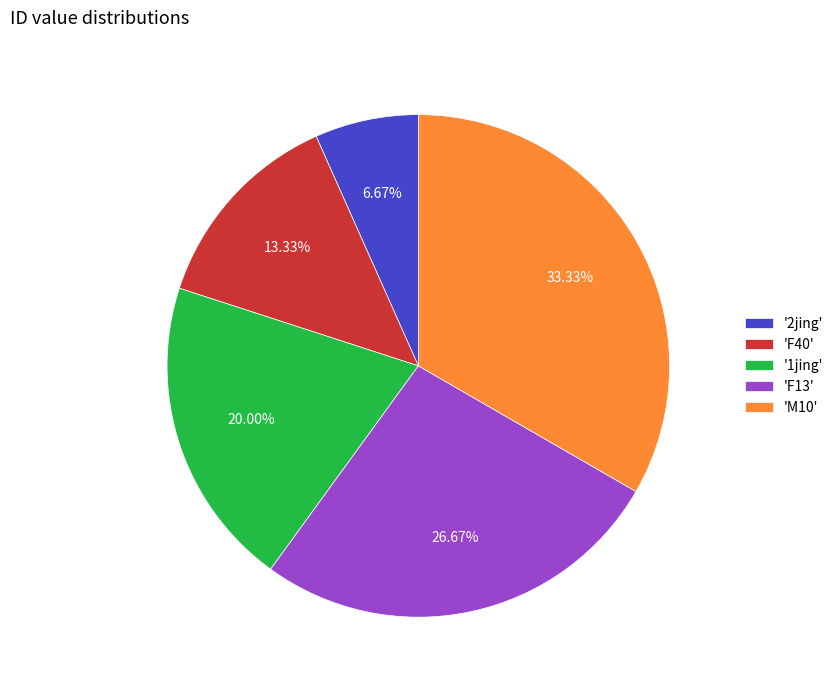

How many slices are in this pie chart?

5